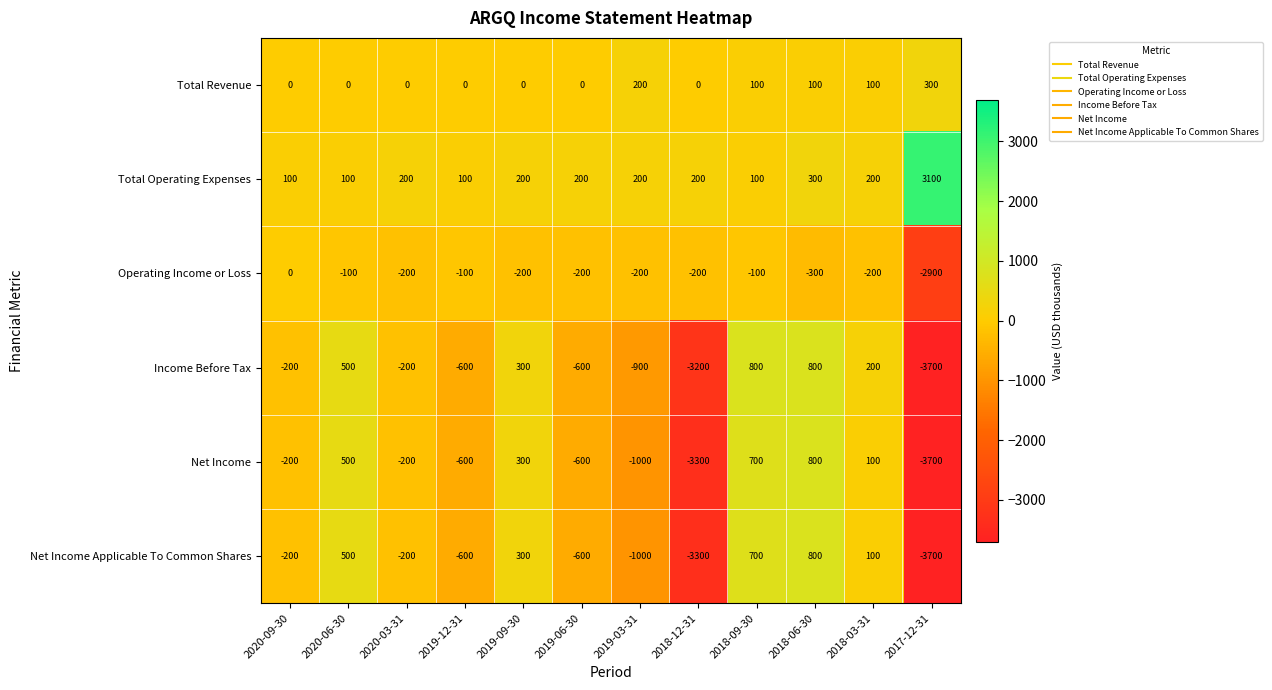

What is the spread (max minus min) of values at 2019-09-30?

500